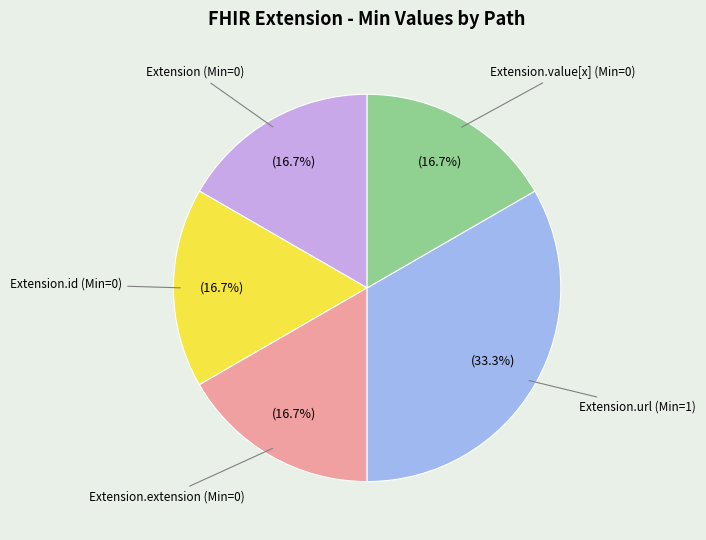

Does any single category account for the majority?

No